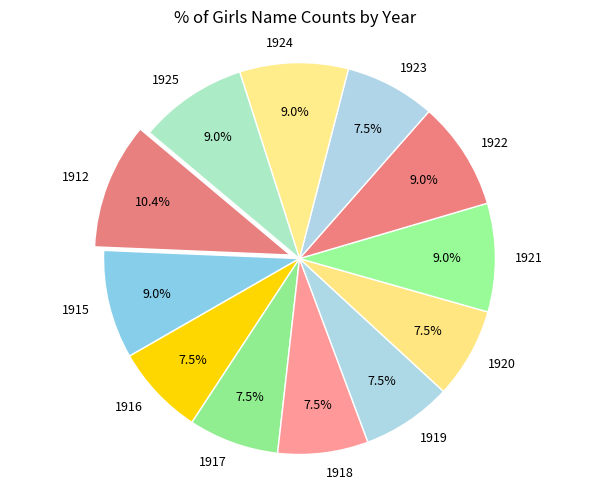

To the nearest percent, what is the combined percentage of 1919 and 1920?

15%